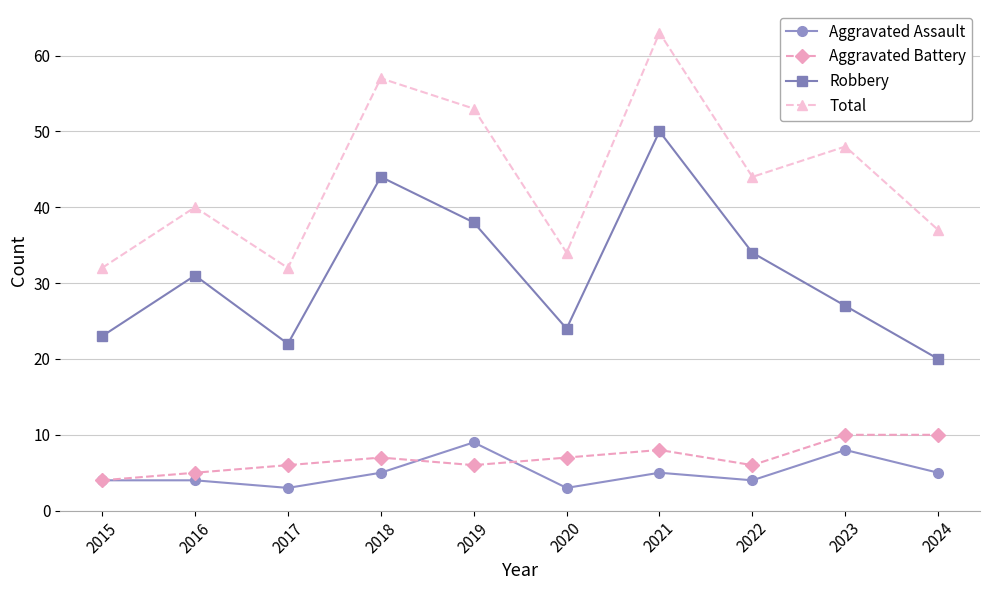

Reading left to right, extract all data points from this chart.

Aggravated Assault: 4	4	3	5	9	3	5	4	8	5
Aggravated Battery: 4	5	6	7	6	7	8	6	10	10
Robbery: 23	31	22	44	38	24	50	34	27	20
Total: 32	40	32	57	53	34	63	44	48	37